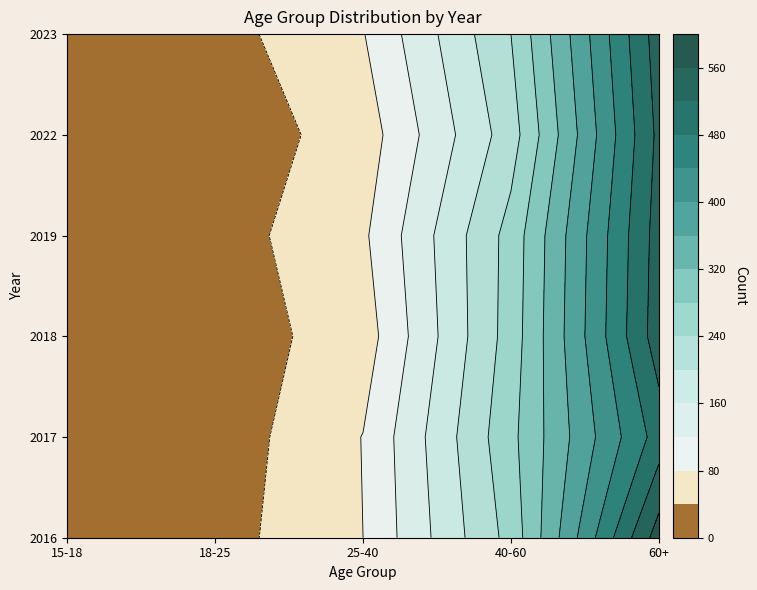

What is the sum of all 2023 values?

894